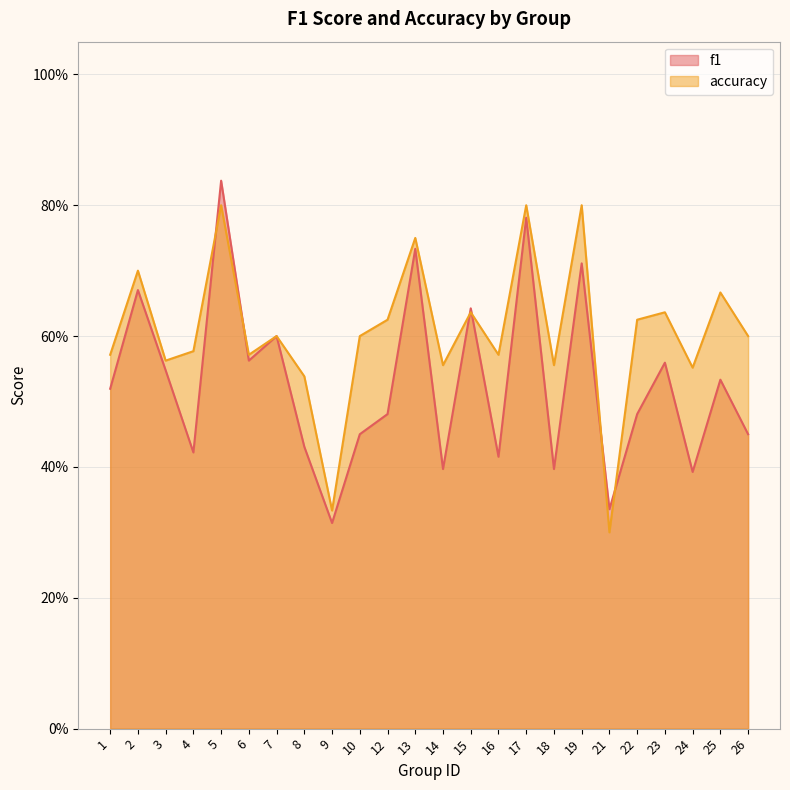

What is the minimum value for f1?

0.3